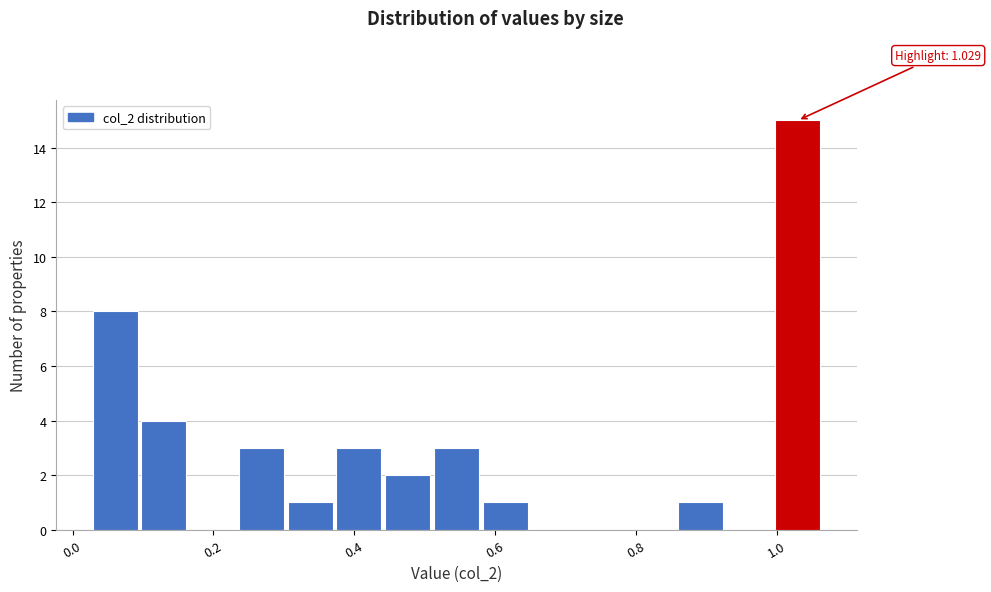

Read against the x-axis, roughly where is the centre of the tallest bar?

1.04